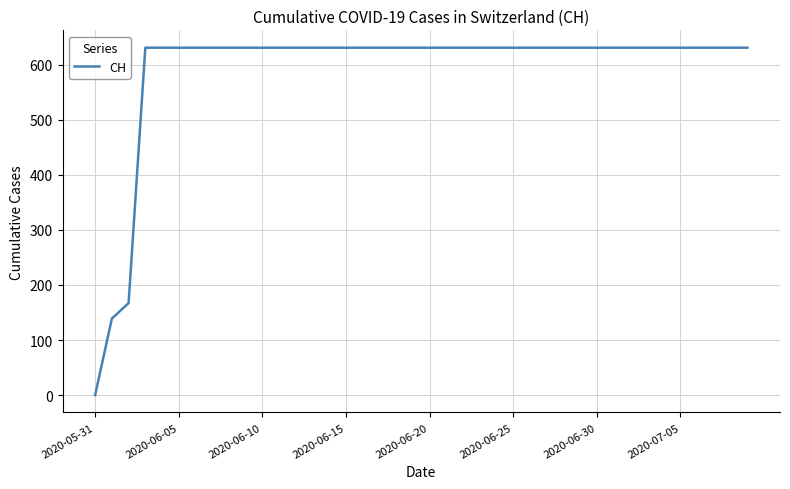

What is the difference between the maximum and minimum values?

631